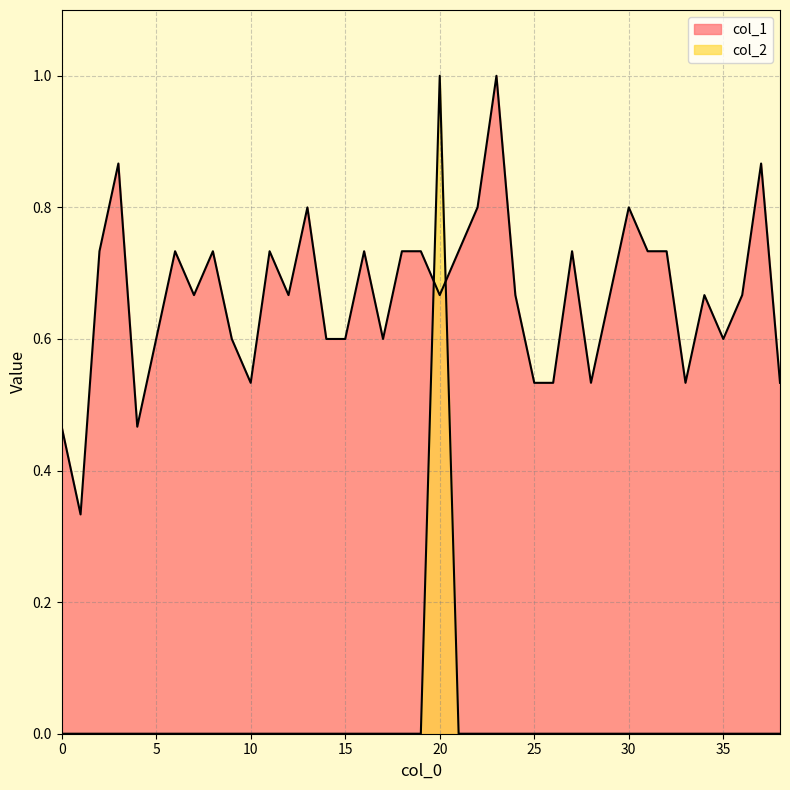

True or false: col_1 has a value of 0.1 at 10.

False